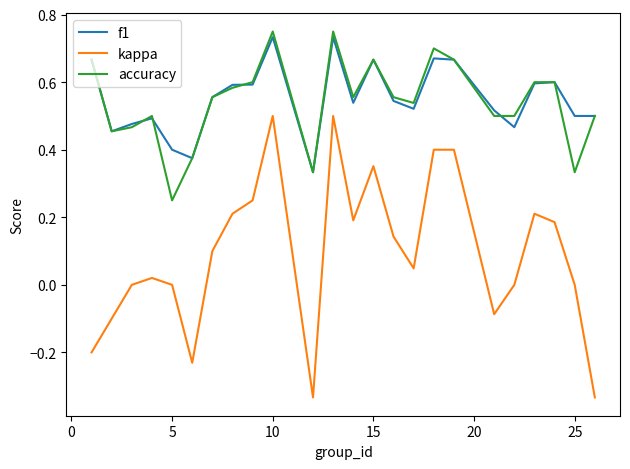

True or false: accuracy has more than 1 interior local peaks.

True